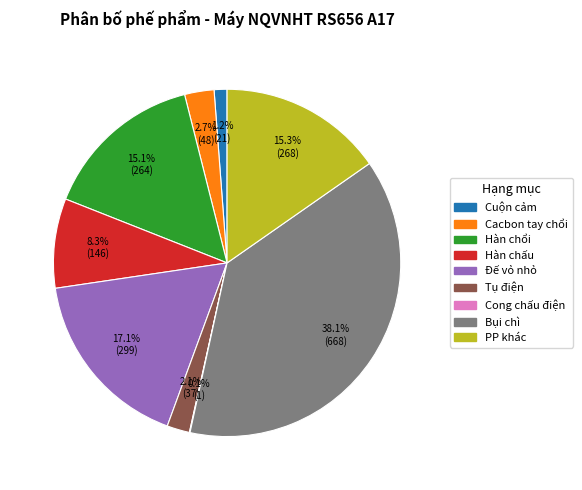

To the nearest percent, what percentage of the pie is Hàn chấu?

8%